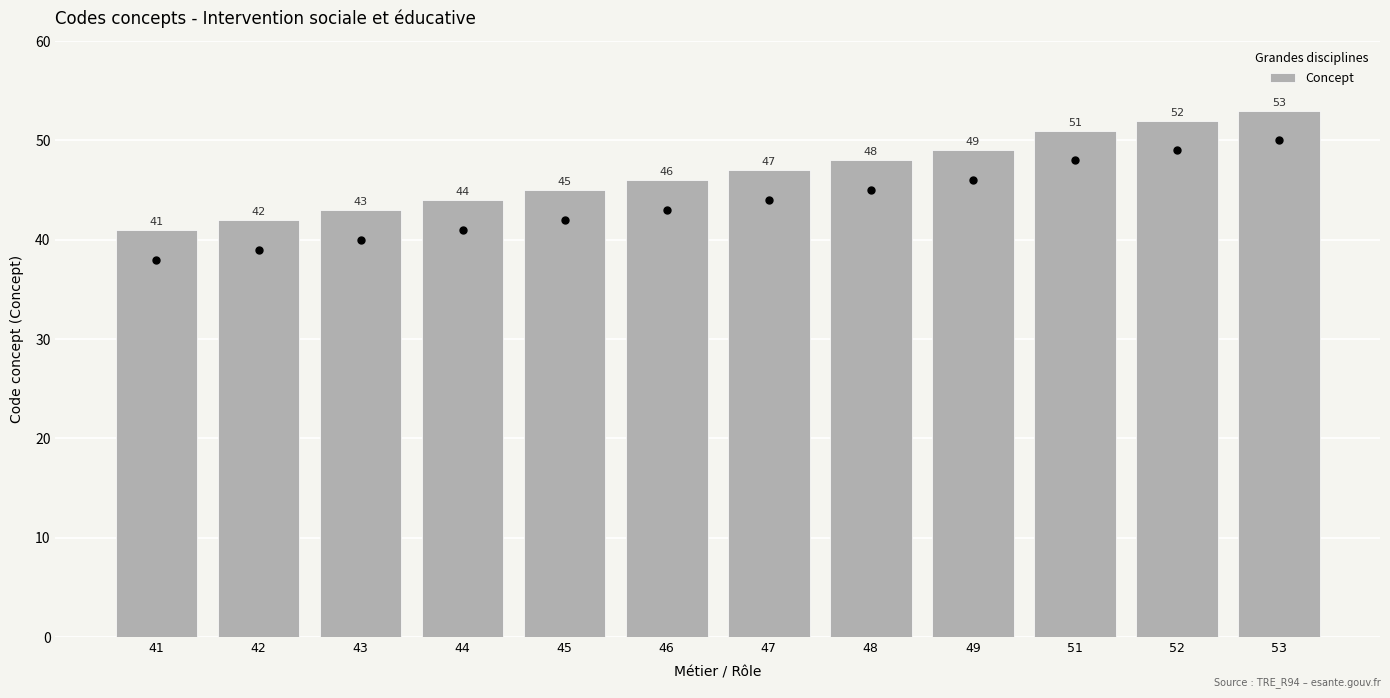

What is the change in value from 46 to 51?

+5